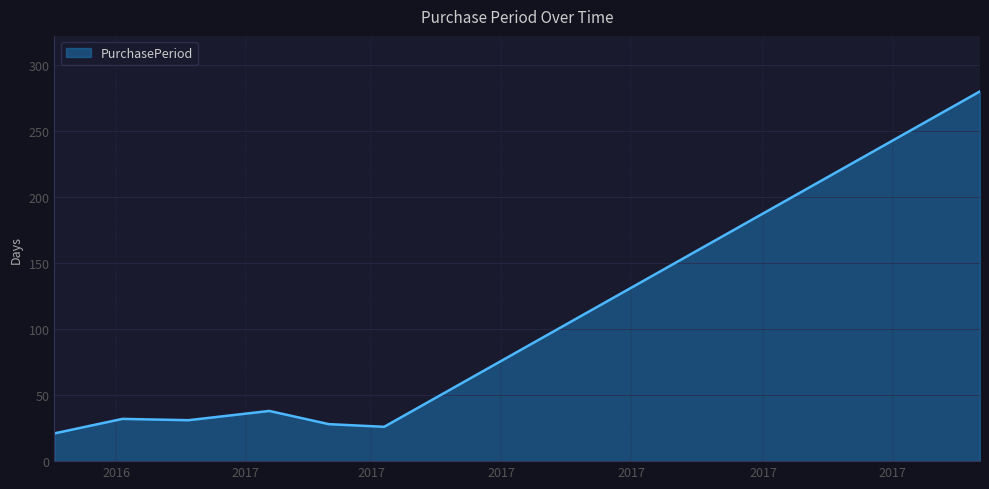

What is the sum of all values?

456